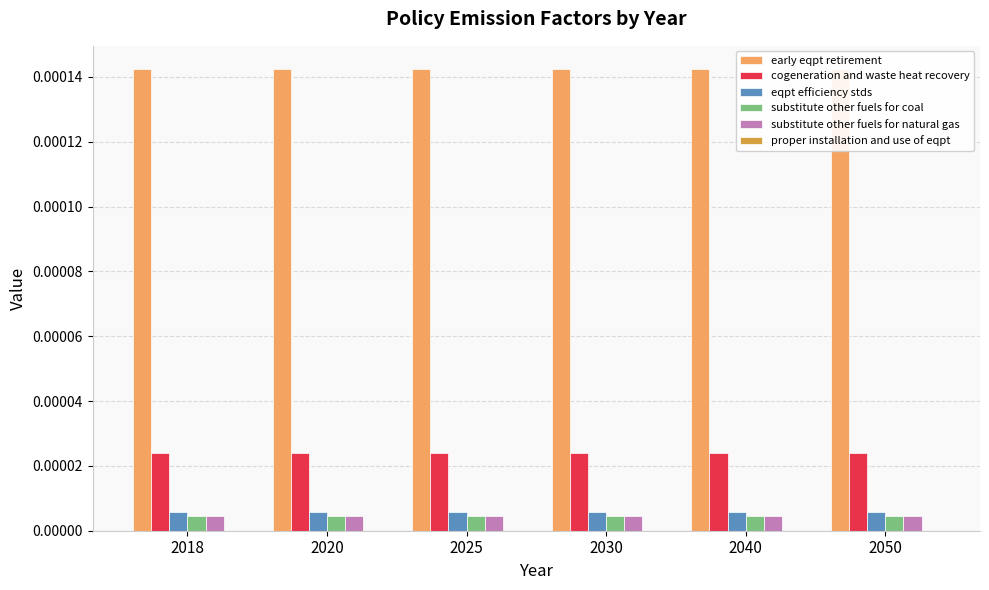

Is the value of eqpt efficiency stds at 2050 greater than the value of cogeneration and waste heat recovery at 2030?

No